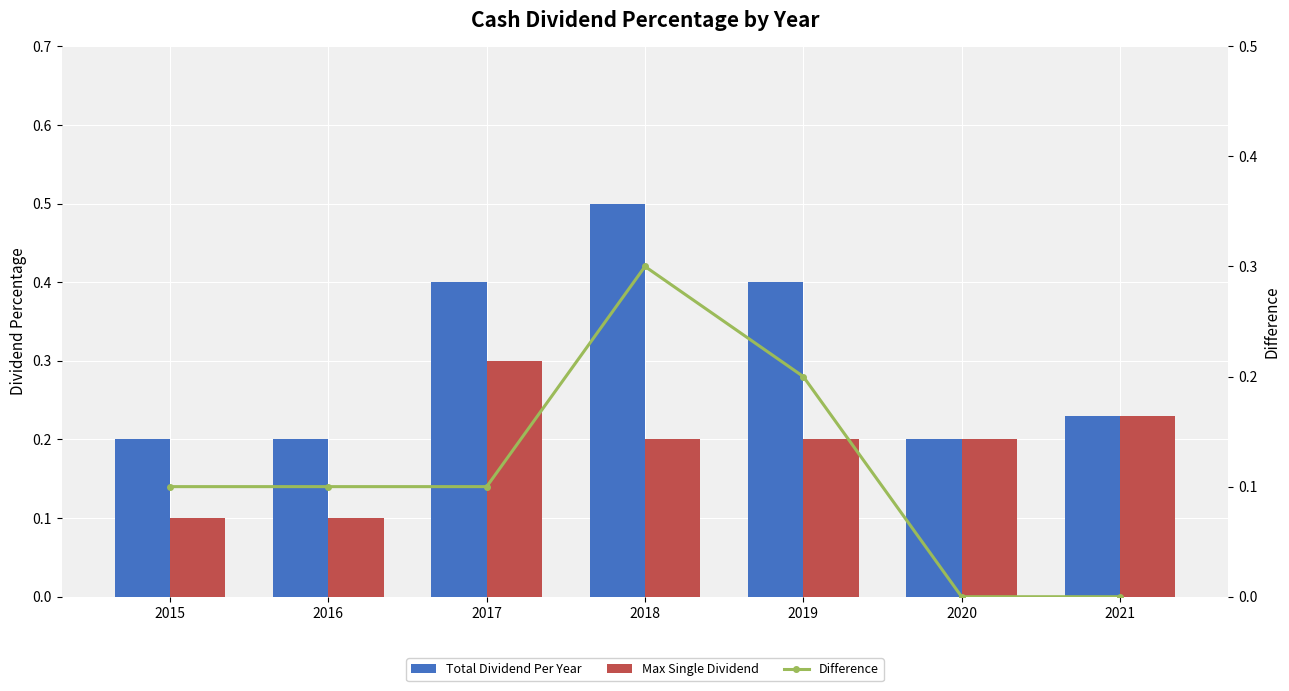

Is it true that Total Dividend Per Year equals 0.9 at 2018?

False